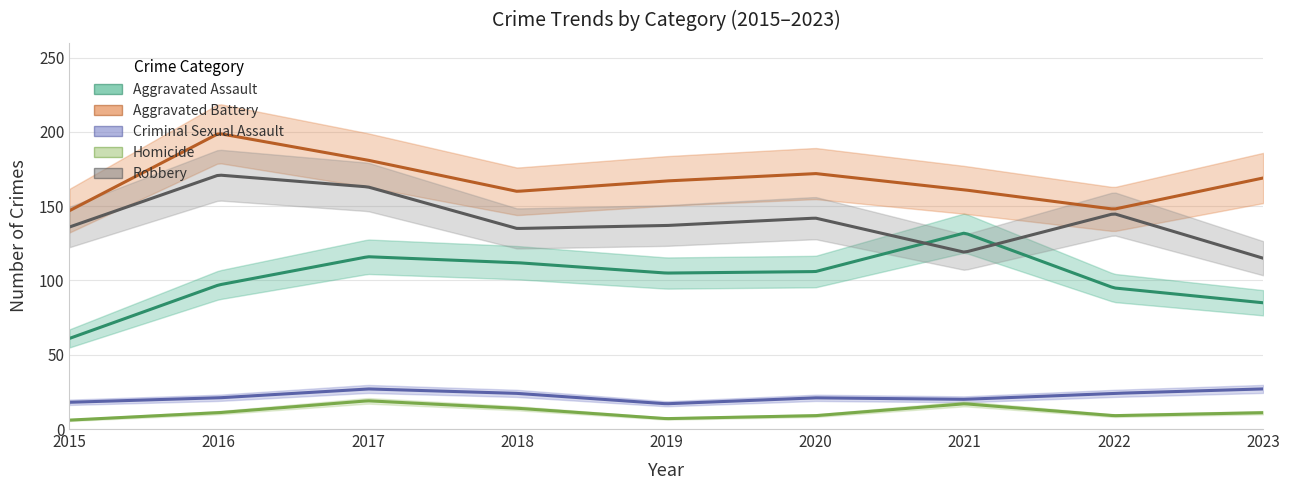

How many data points in Homicide are above 11?

3